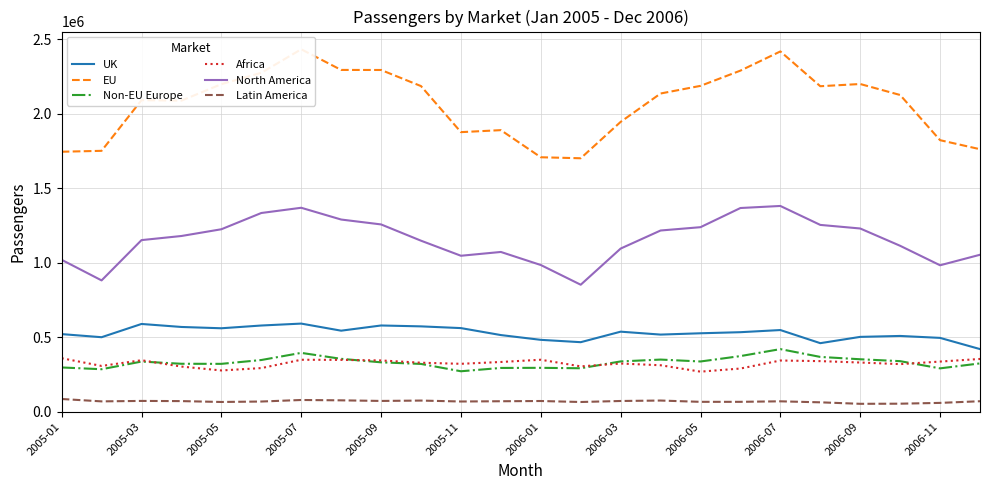

Where does the Latin America series first go above 69927?

2005-01